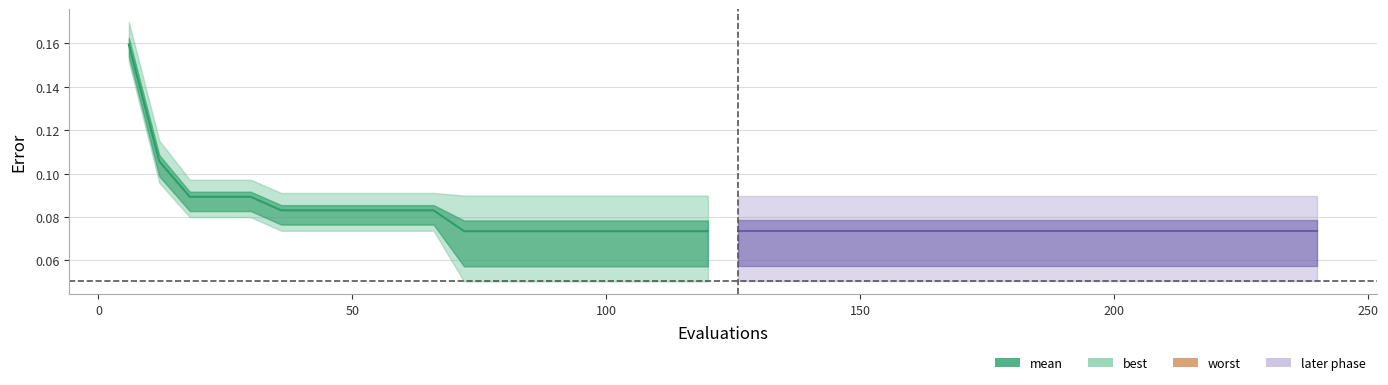

What is the value of the mean point at the 4th from the left?

0.1